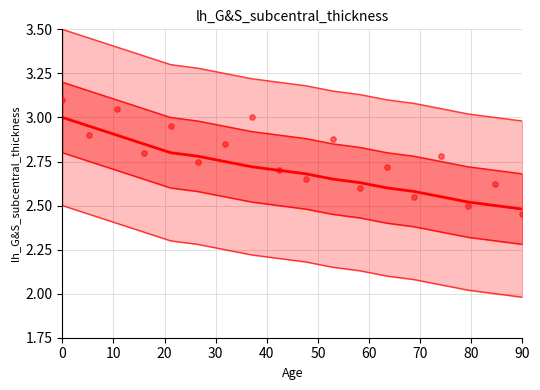

Which series contains the highest Y value?

Upper 2